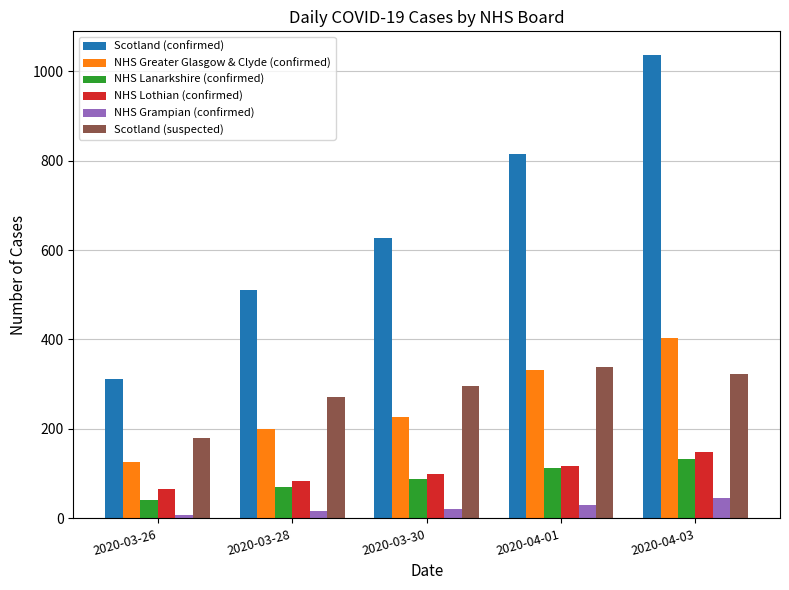

What is the difference between the NHS Greater Glasgow & Clyde (confirmed) values at 2020-04-03 and 2020-03-30?

178